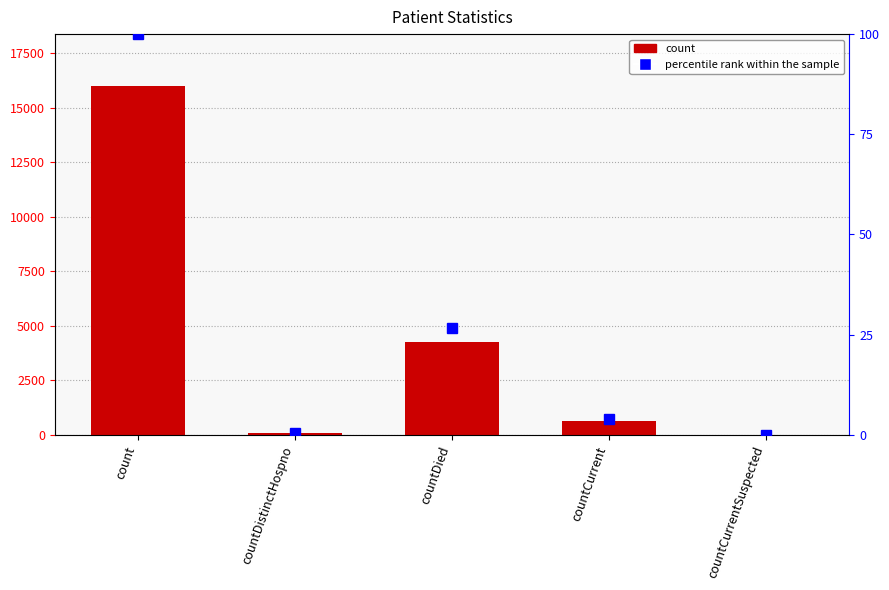

At which category is the sum across all series the highest?

count